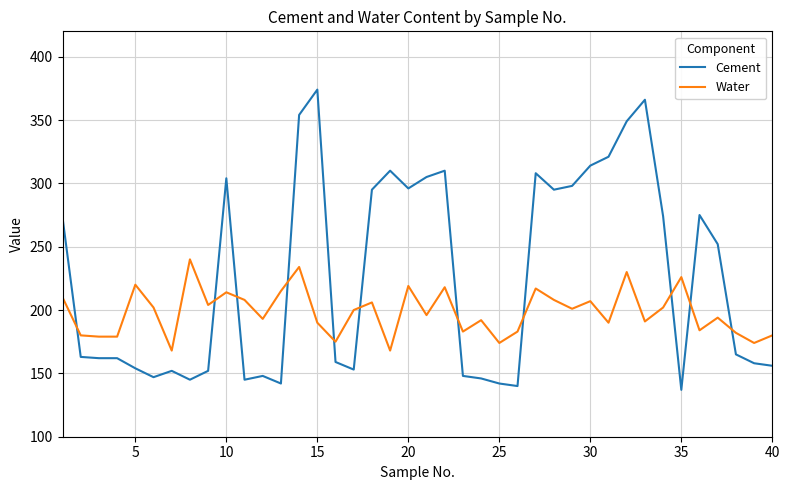

List the series in order of their overall mean, highest first.

Cement, Water